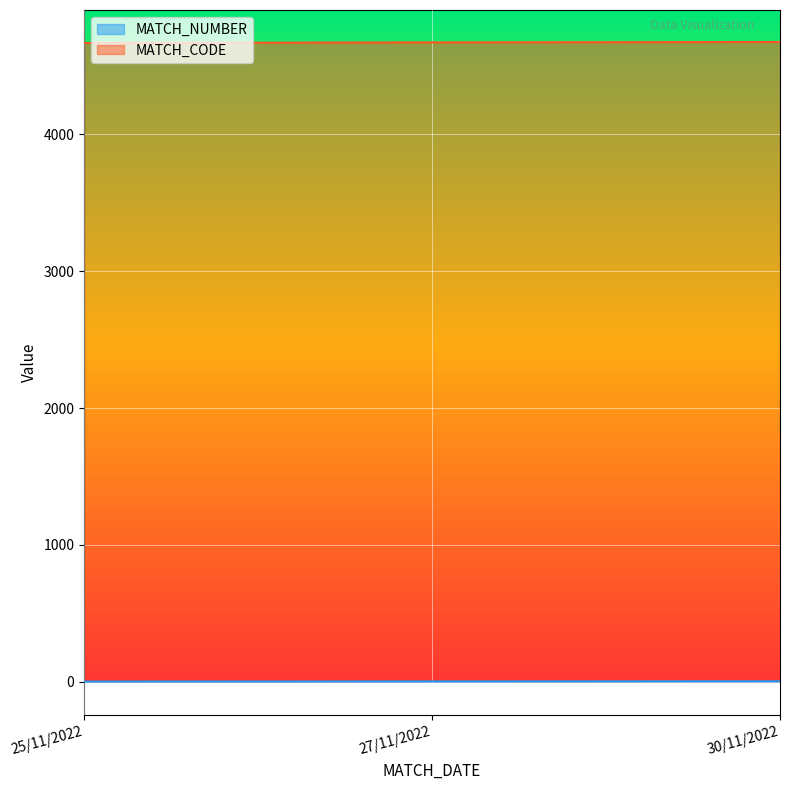

Reading right to left, list all the values displayed in this chart.

MATCH_NUMBER: 3	2	1
MATCH_CODE: 4676	4673	4669